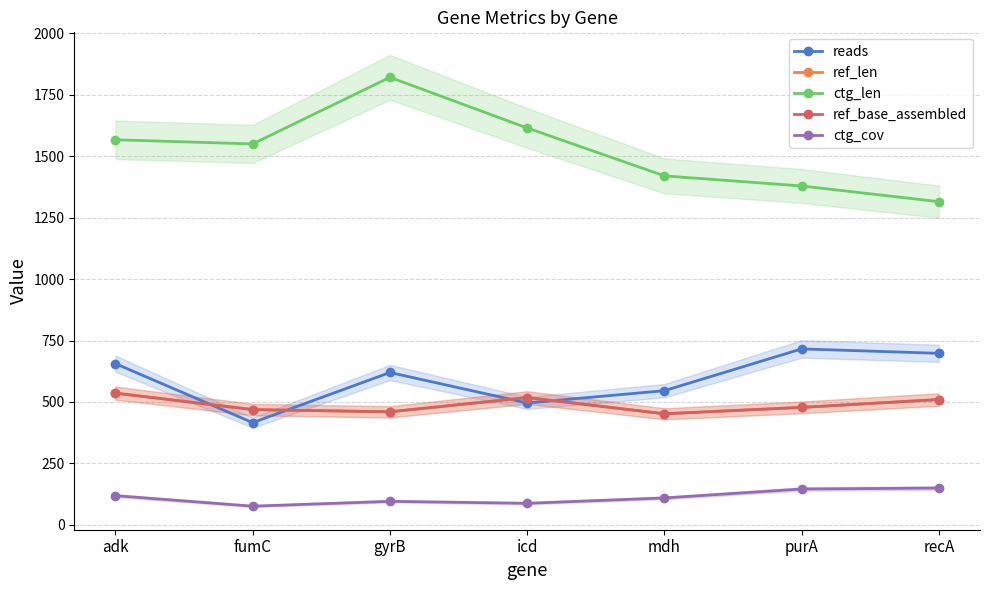

The value of ctg_cov at recA is 149.8. True or false?

True